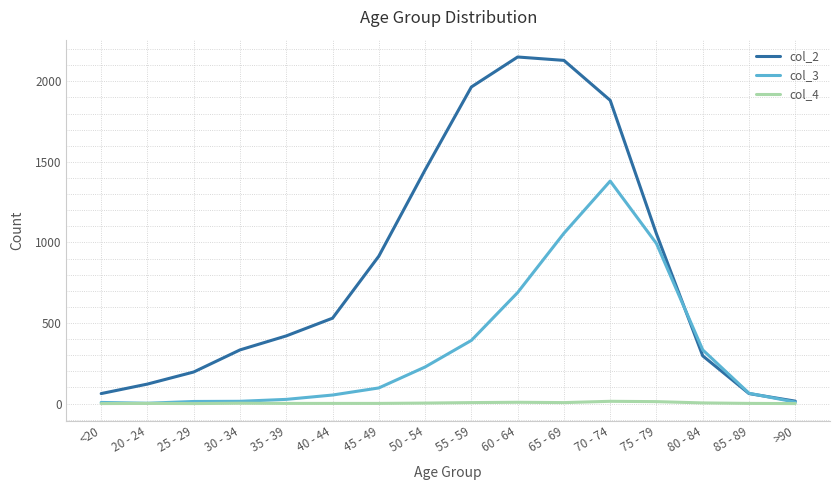

The col_3 series shows 127 at 50 - 54. True or false?

False